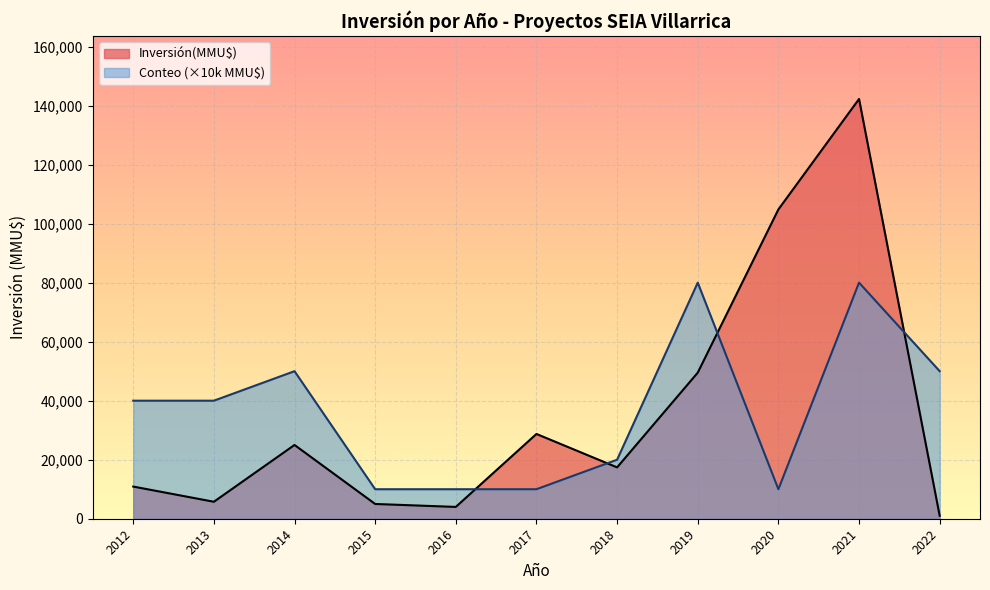

What is the highest value of the Inversión(MMU$) series?

142238